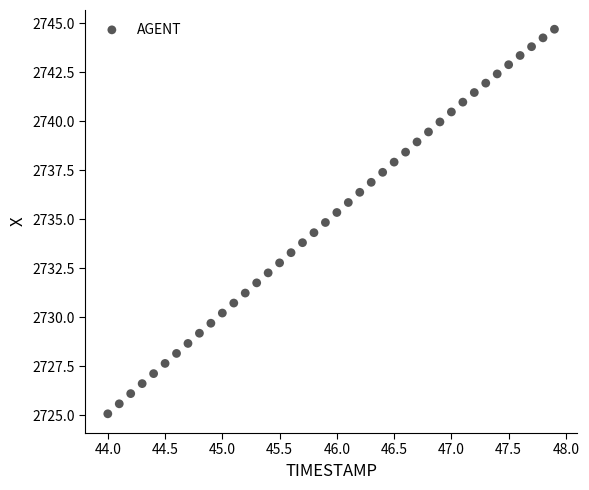

What is the range of X values (max minus min)?

3.9